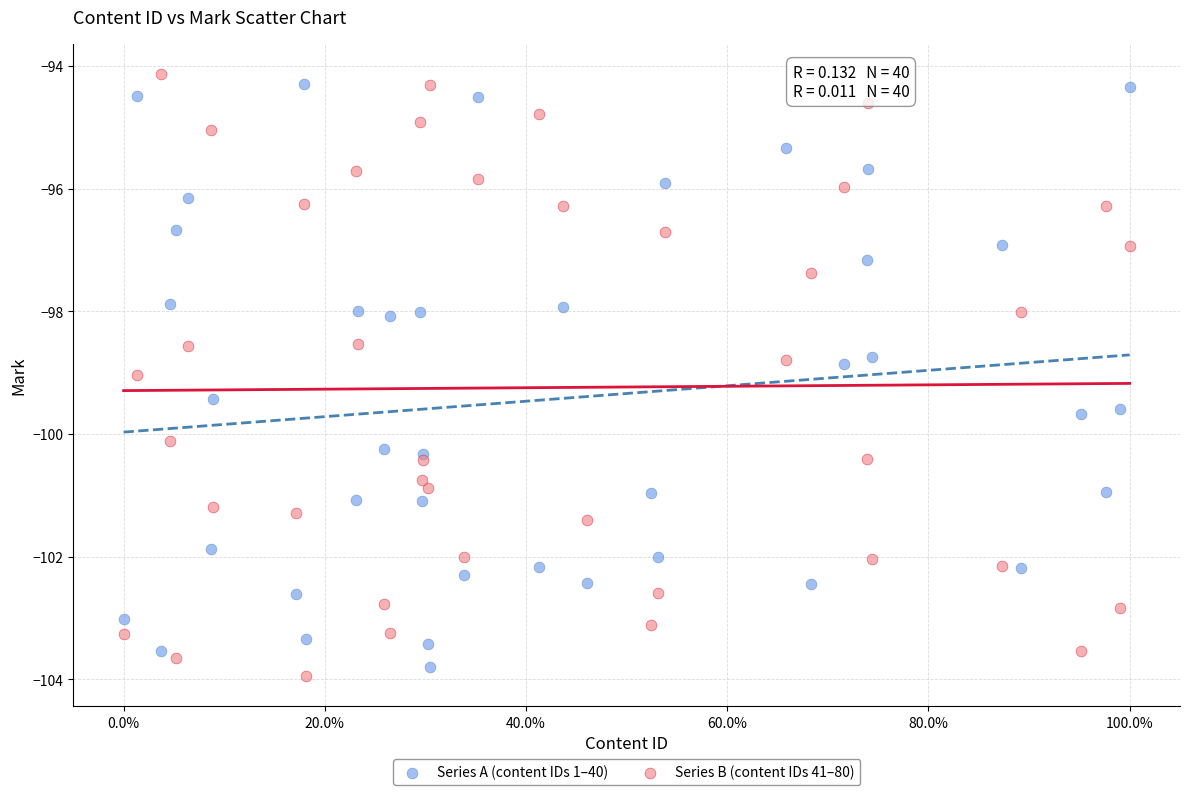

What are all the series names shown in the legend?

Series A (content IDs 1–40), Series B (content IDs 41–80)